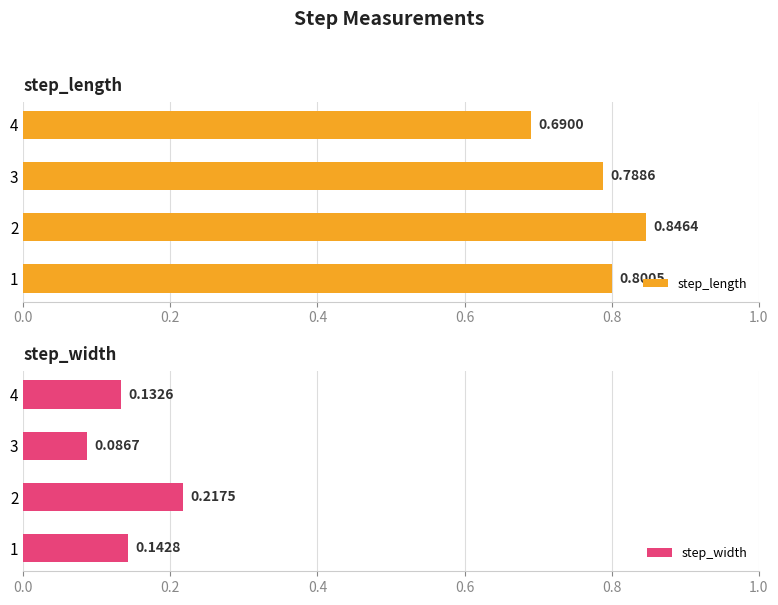

Where is step_width nearest to the value 0?

3